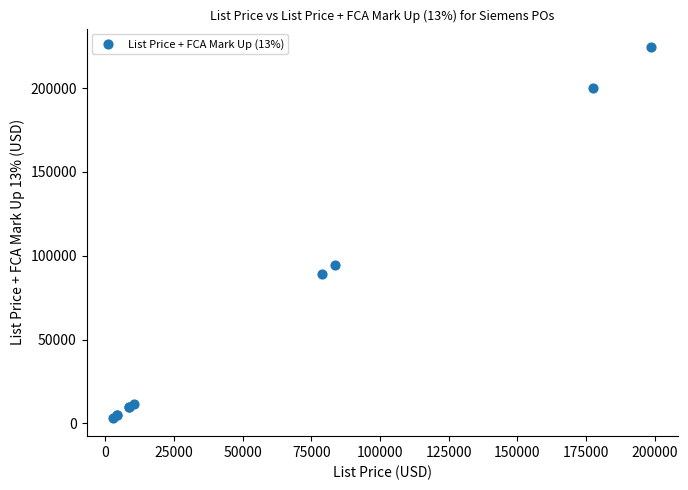

What Y value in the scatter plot is closest to 113951?

94514.3